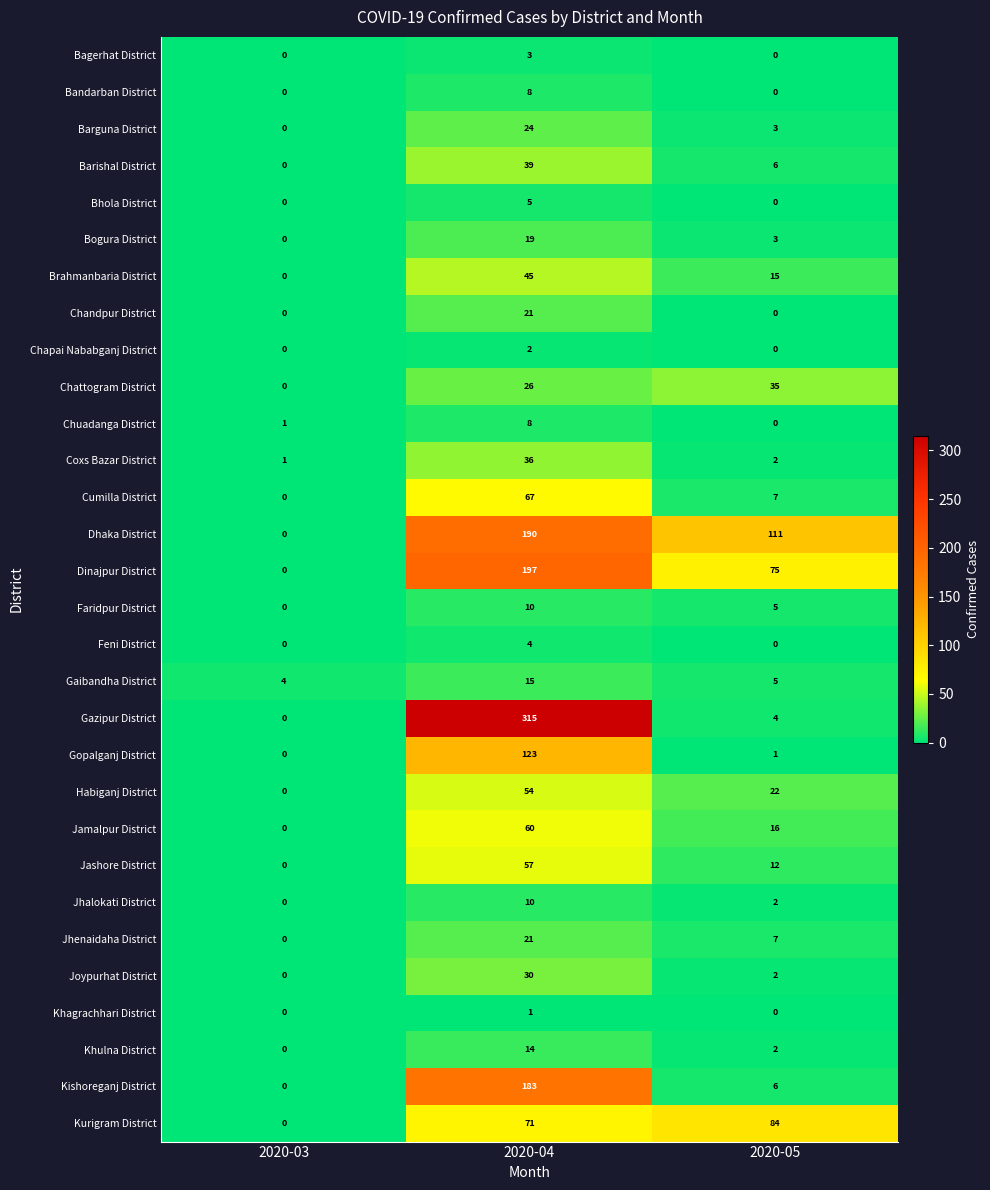

What is the difference between the Chandpur District values at 2020-03 and 2020-04?

21